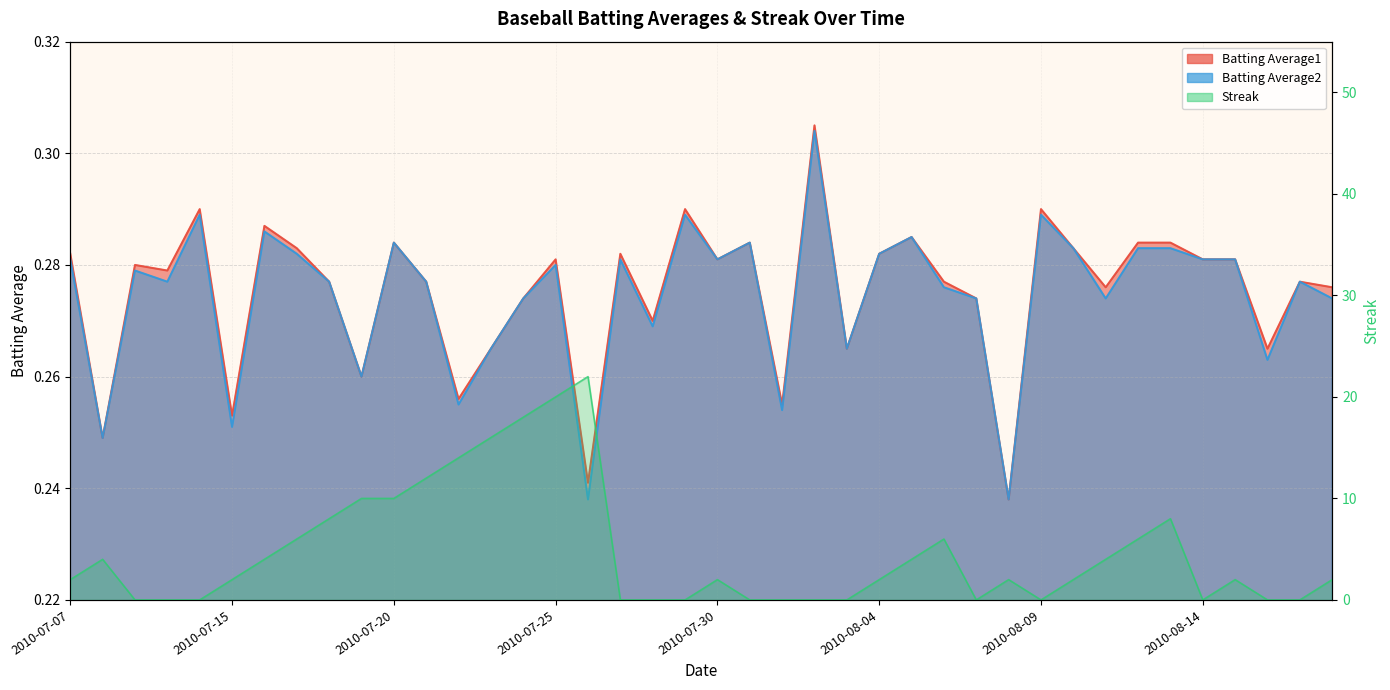

Reading left to right, extract all data points from this chart.

Batting Average1: 2010-07-07=0.3	2010-07-08=0.2	2010-07-09=0.3	2010-07-10=0.3	2010-07-11=0.3	2010-07-15=0.3	2010-07-16=0.3	2010-07-17=0.3	2010-07-18=0.3	2010-07-19=0.3	2010-07-20=0.3	2010-07-21=0.3	2010-07-22=0.3	2010-07-23=0.3	2010-07-24=0.3	2010-07-25=0.3	2010-07-26=0.2	2010-07-27=0.3	2010-07-28=0.3	2010-07-29=0.3	2010-07-30=0.3	2010-07-31=0.3	2010-08-01=0.3	2010-08-02=0.3	2010-08-03=0.3	2010-08-04=0.3	2010-08-05=0.3	2010-08-06=0.3	2010-08-07=0.3	2010-08-08=0.2	2010-08-09=0.3	2010-08-10=0.3	2010-08-11=0.3	2010-08-12=0.3	2010-08-13=0.3	2010-08-14=0.3	2010-08-15=0.3	2010-08-16=0.3	2010-08-17=0.3	2010-08-18=0.3
Batting Average2: 2010-07-07=0.3	2010-07-08=0.2	2010-07-09=0.3	2010-07-10=0.3	2010-07-11=0.3	2010-07-15=0.3	2010-07-16=0.3	2010-07-17=0.3	2010-07-18=0.3	2010-07-19=0.3	2010-07-20=0.3	2010-07-21=0.3	2010-07-22=0.3	2010-07-23=0.3	2010-07-24=0.3	2010-07-25=0.3	2010-07-26=0.2	2010-07-27=0.3	2010-07-28=0.3	2010-07-29=0.3	2010-07-30=0.3	2010-07-31=0.3	2010-08-01=0.3	2010-08-02=0.3	2010-08-03=0.3	2010-08-04=0.3	2010-08-05=0.3	2010-08-06=0.3	2010-08-07=0.3	2010-08-08=0.2	2010-08-09=0.3	2010-08-10=0.3	2010-08-11=0.3	2010-08-12=0.3	2010-08-13=0.3	2010-08-14=0.3	2010-08-15=0.3	2010-08-16=0.3	2010-08-17=0.3	2010-08-18=0.3
Streak: 2010-07-07=2.0	2010-07-08=4.0	2010-07-09=0.0	2010-07-10=0.0	2010-07-11=0.0	2010-07-15=2.0	2010-07-16=4.0	2010-07-17=6.0	2010-07-18=8.0	2010-07-19=10.0	2010-07-20=10.0	2010-07-21=12.0	2010-07-22=14.0	2010-07-23=16.0	2010-07-24=18.0	2010-07-25=20.0	2010-07-26=22.0	2010-07-27=0.0	2010-07-28=0.0	2010-07-29=0.0	2010-07-30=2.0	2010-07-31=0.0	2010-08-01=0.0	2010-08-02=0.0	2010-08-03=0.0	2010-08-04=2.0	2010-08-05=4.0	2010-08-06=6.0	2010-08-07=0.0	2010-08-08=2.0	2010-08-09=0.0	2010-08-10=2.0	2010-08-11=4.0	2010-08-12=6.0	2010-08-13=8.0	2010-08-14=0.0	2010-08-15=2.0	2010-08-16=0.0	2010-08-17=0.0	2010-08-18=2.0